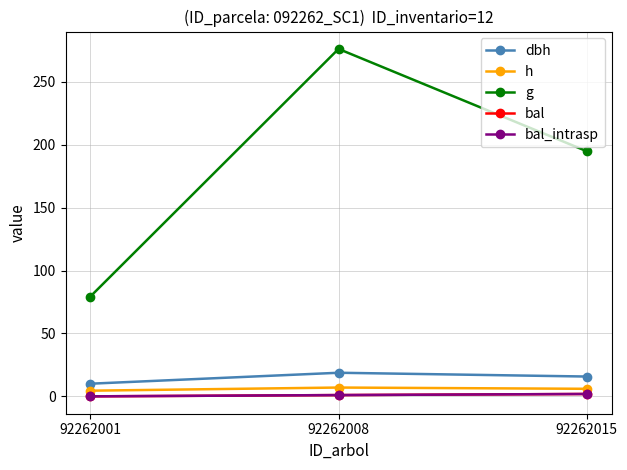

Does the chart have visible grid lines?

Yes